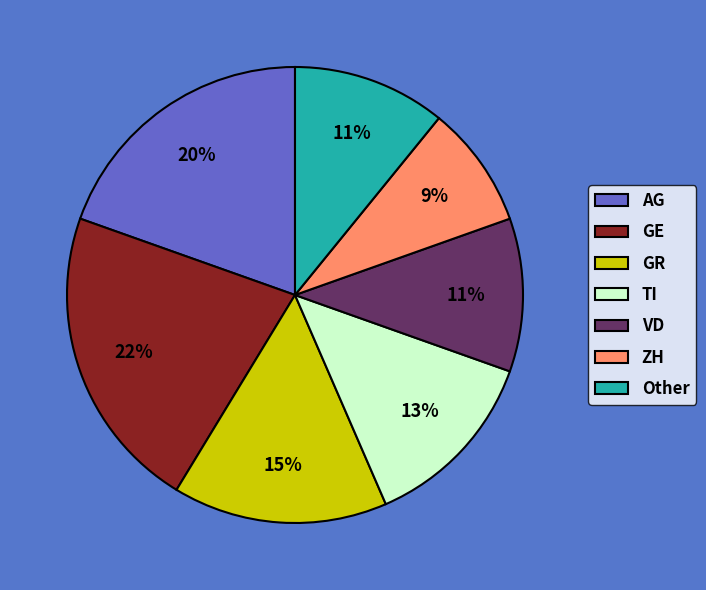

To the nearest percent, what portion does TI represent?

13%